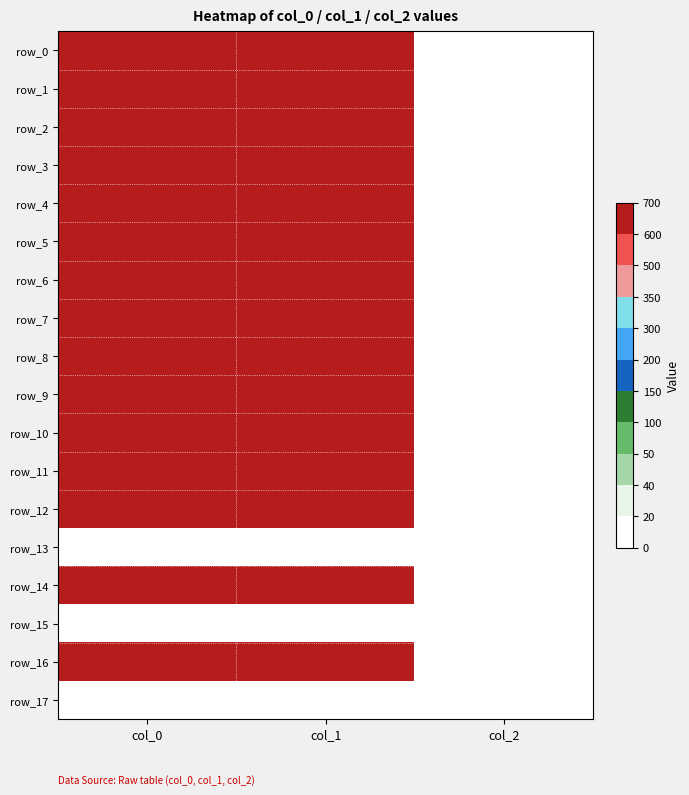

Reading left to right, extract all data points from this chart.

row_0: 923.3	631.1	2.0
row_1: 920.0	722.2	2.0
row_2: 966.7	712.1	2.0
row_3: 1020.0	803.2	2.0
row_4: 1086.7	887.6	2.0
row_5: 876.7	739.1	2.0
row_6: 880.0	833.6	2.0
row_7: 876.7	914.6	2.0
row_8: 1083.3	837.0	2.0
row_9: 1123.3	810.0	2.0
row_10: 1306.7	799.9	2.0
row_11: 1016.7	867.4	2.0
row_12: 1143.3	783.0	2.0
row_13: 0.0	0.0	0.0
row_14: 916.7	627.8	2.0
row_15: 0.0	0.0	0.0
row_16: 900.0	651.4	2.0
row_17: 0.0	0.0	0.0